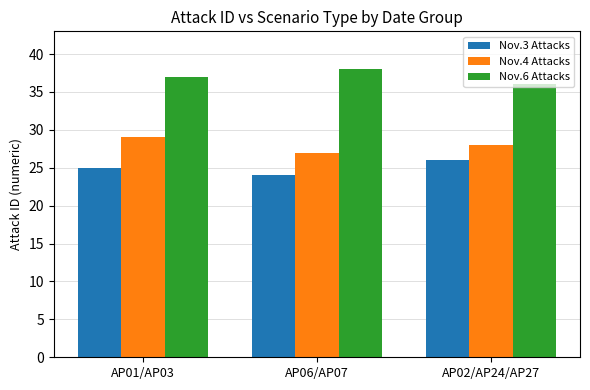

Count the number of data series in this chart.

3